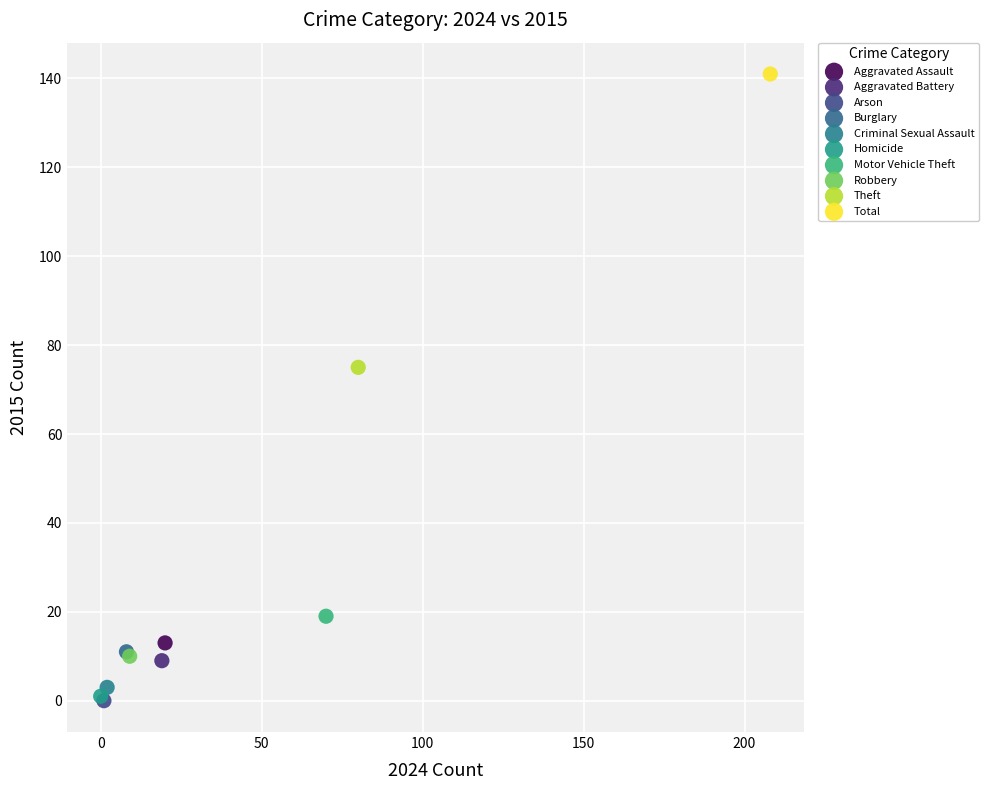

What are all the series names shown in the legend?

Aggravated Assault, Aggravated Battery, Arson, Burglary, Criminal Sexual Assault, Homicide, Motor Vehicle Theft, Robbery, Theft, Total